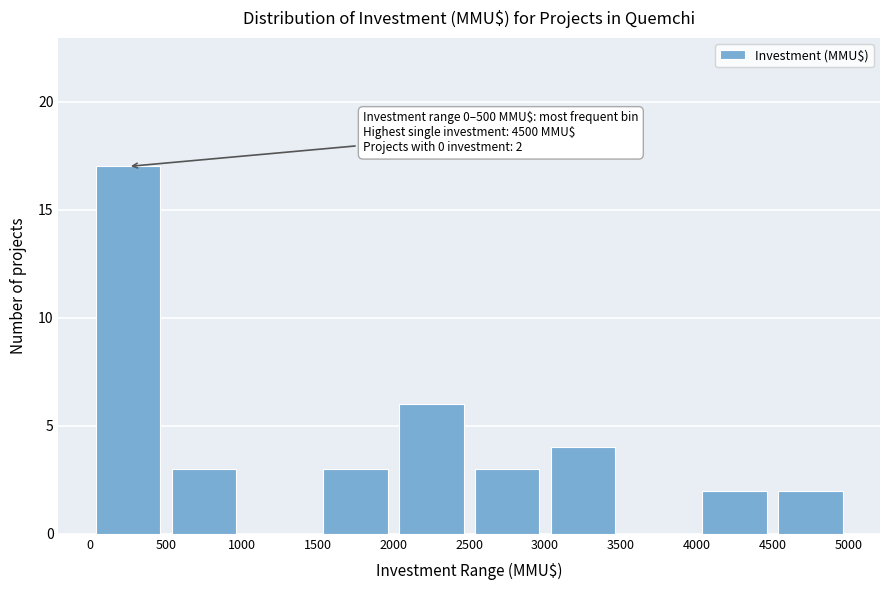

Over which range of the x-axis is the bar tallest?

0 to 500